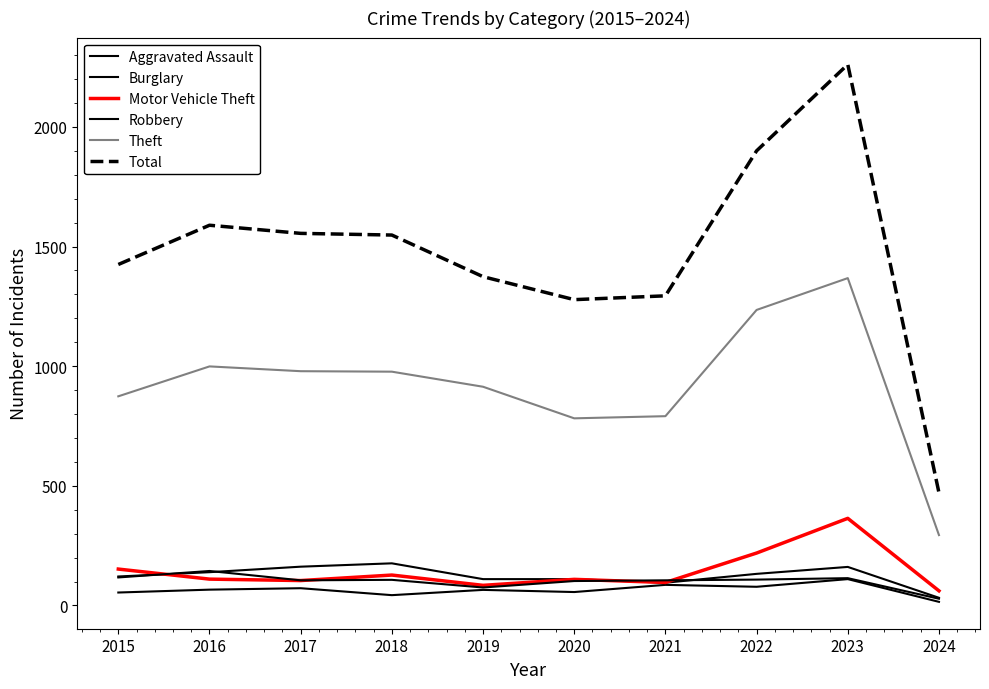

Rank the series by their maximum value, from highest to lowest.

Total, Theft, Motor Vehicle Theft, Burglary, Robbery, Aggravated Assault